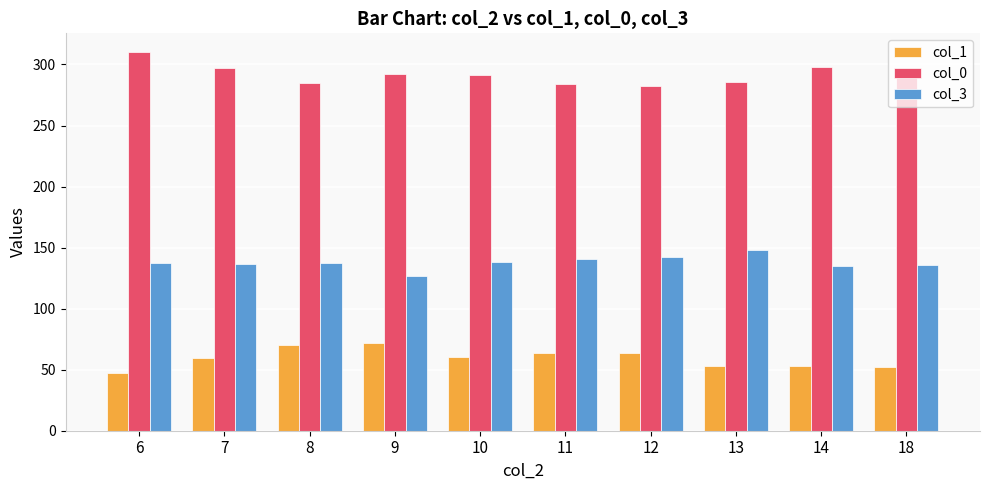

What are all the series names shown in the legend?

col_1, col_0, col_3